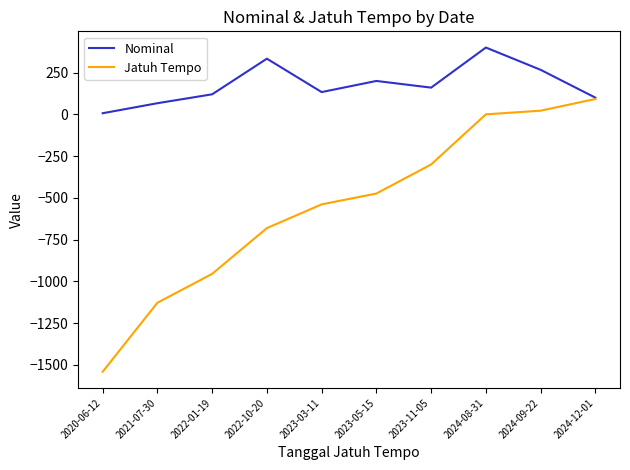

Rank the series by their maximum value, from lowest to highest.

Jatuh Tempo, Nominal